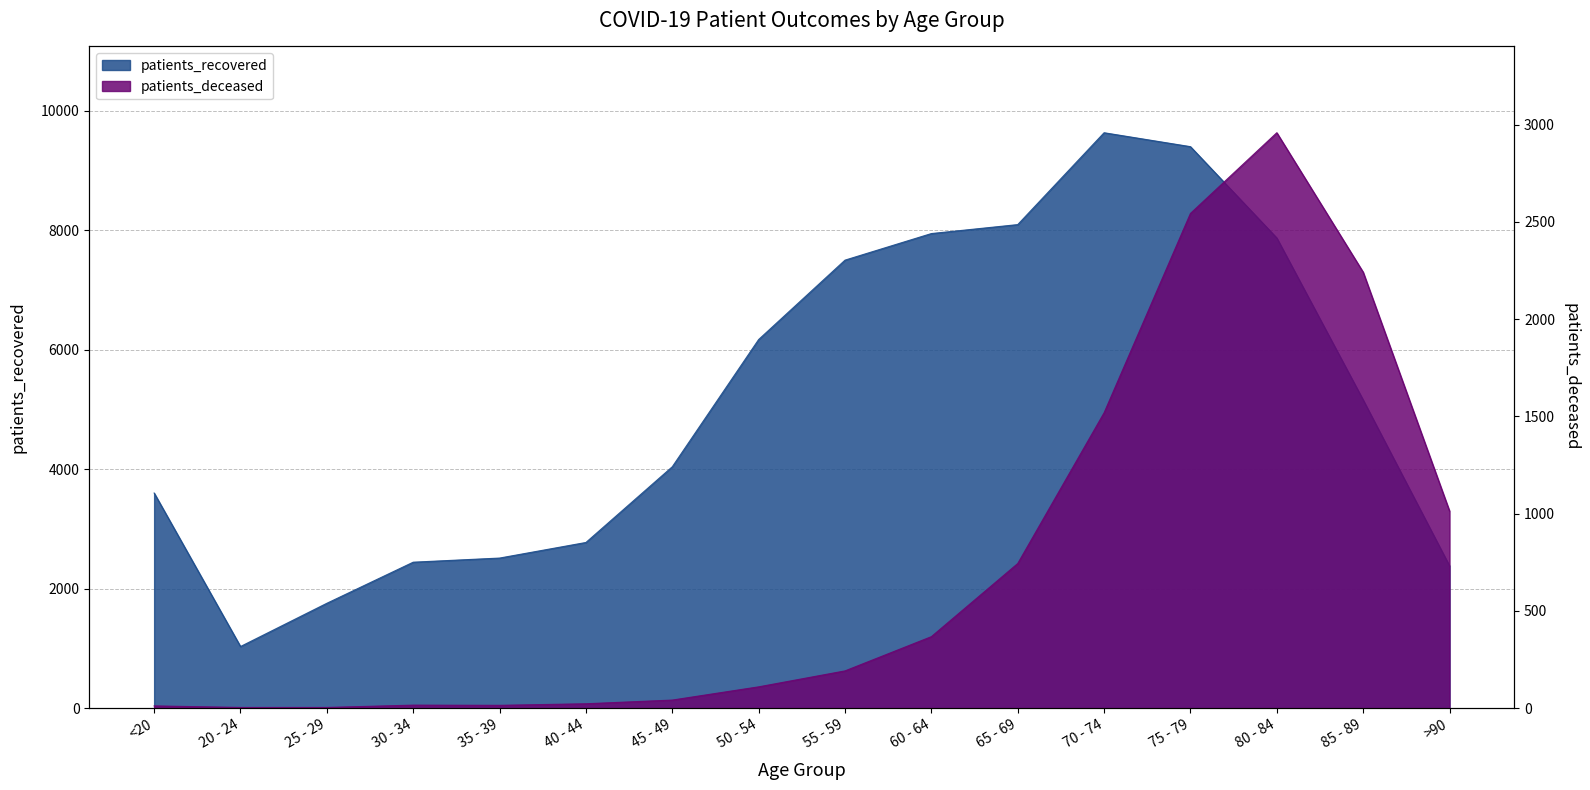

At which category does the chart reach its minimum across all series?

20 - 24